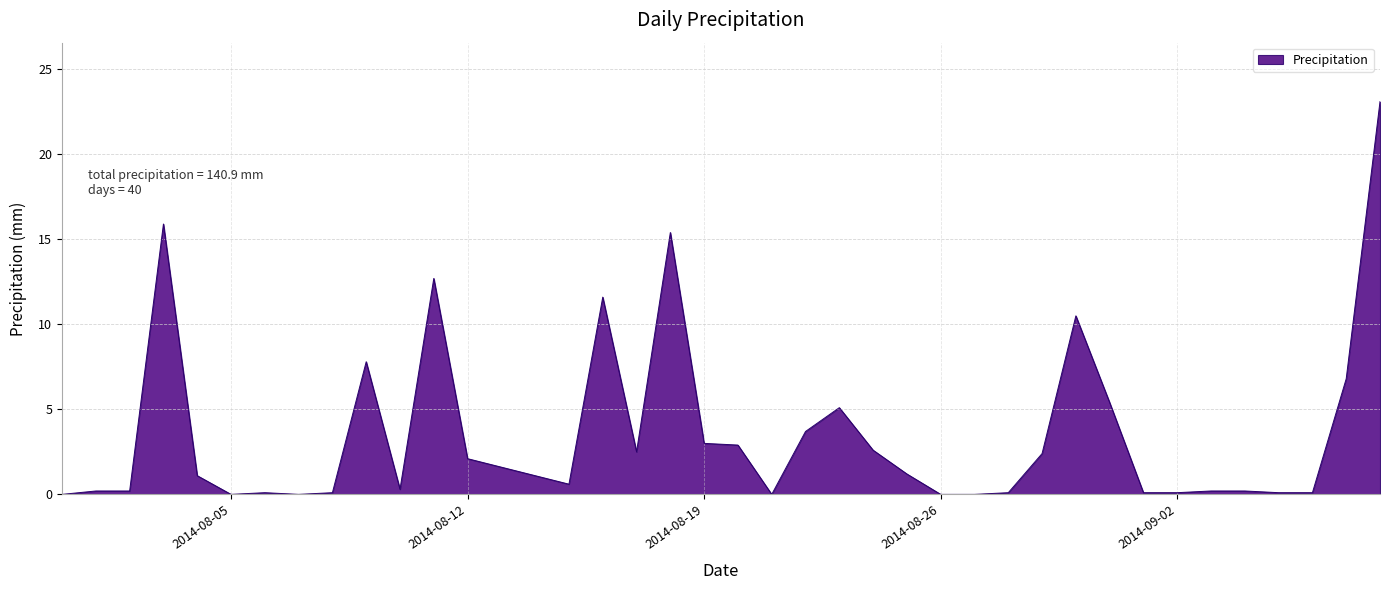

What is the maximum value shown in the chart?

23.1